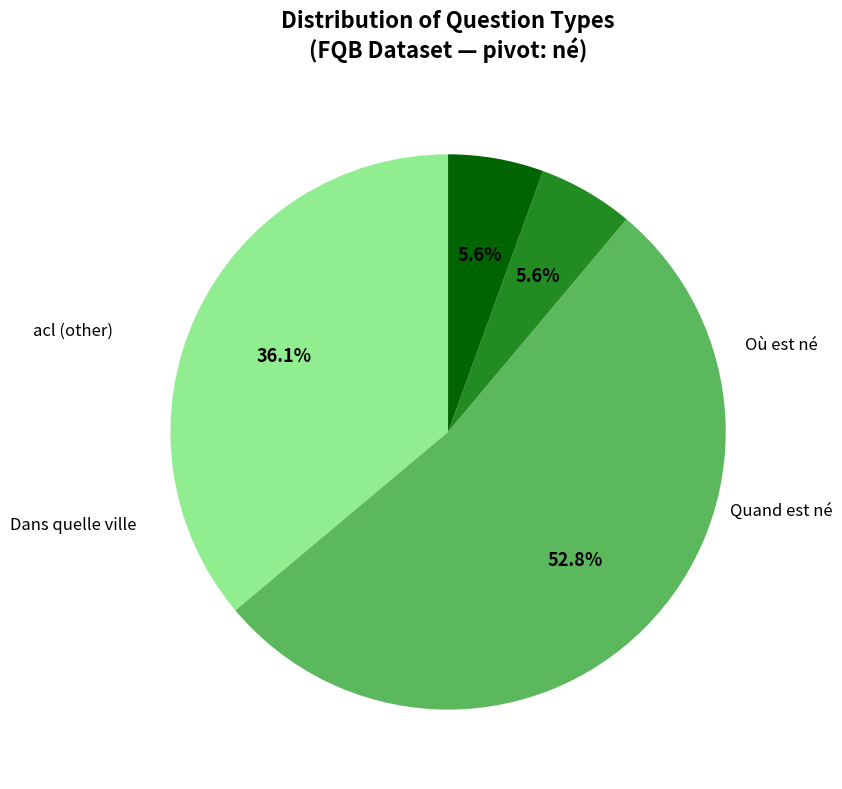

Is there a majority slice in this chart?

Yes